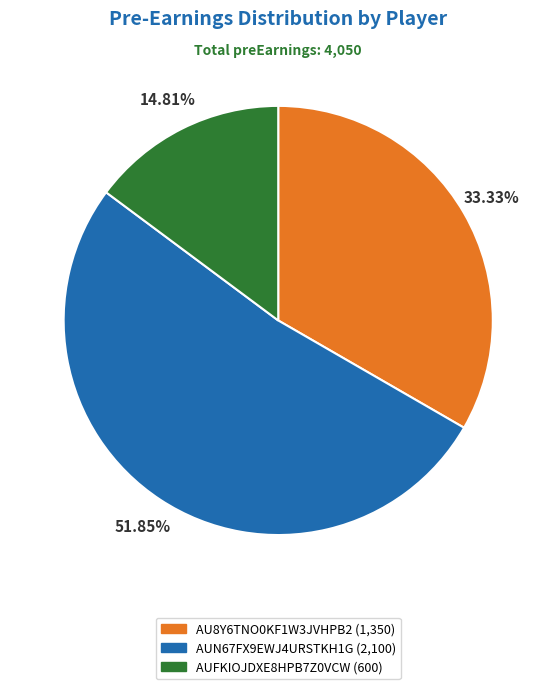

To the nearest percent, what is the average slice percentage?

33%